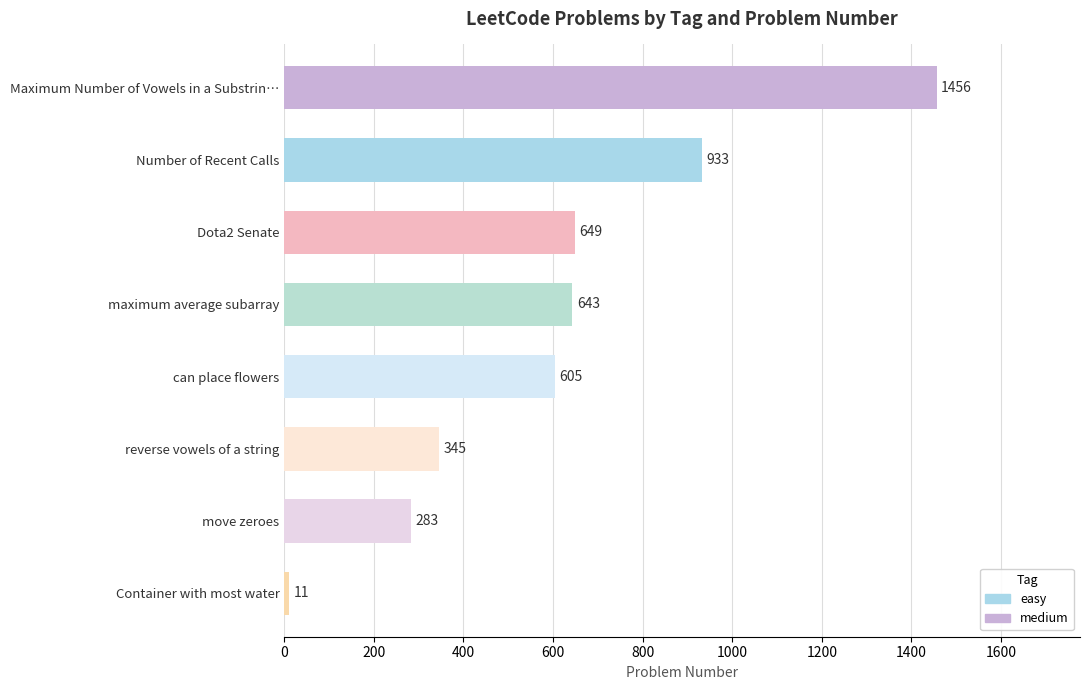

How many distinct data groups are displayed?

1